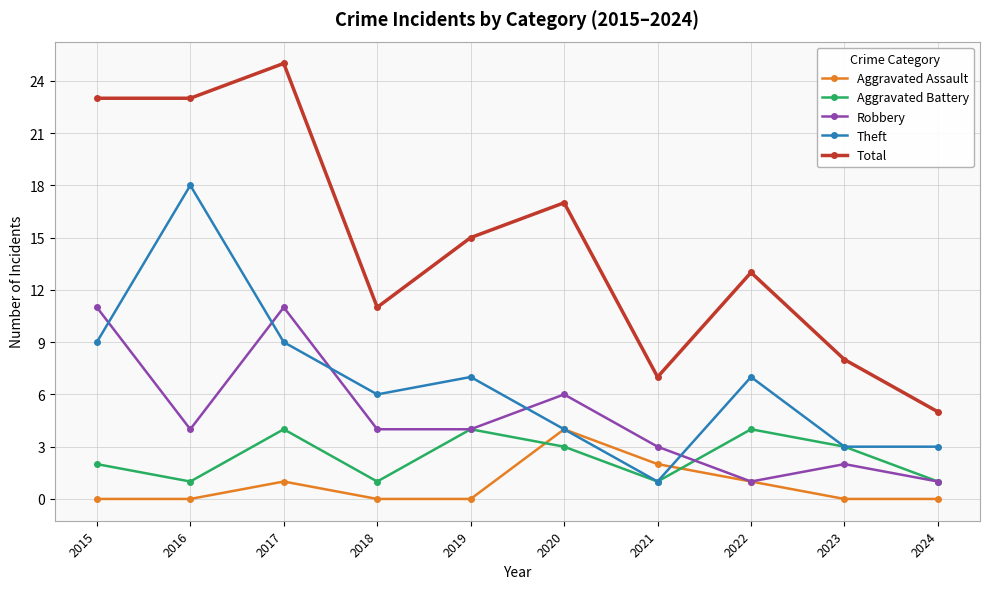

The Aggravated Battery series shows 1 at 2020. True or false?

False